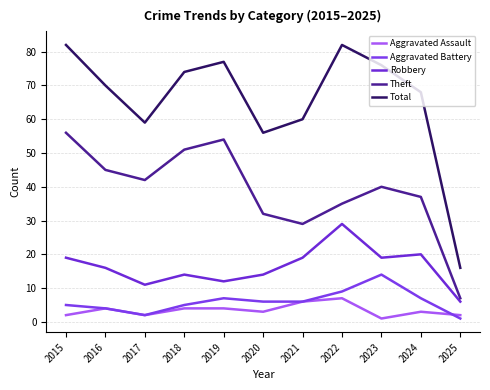

True or false: Aggravated Battery and Total intersect in this chart.

False